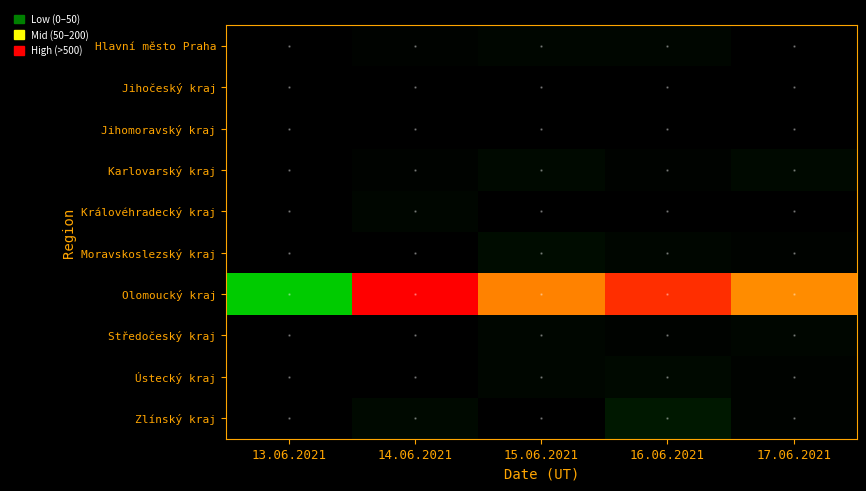

List the series in order of their peak value, lowest first.

Jihočeský kraj, Jihomoravský kraj, Královéhradecký kraj, Hlavní město Praha, Středočeský kraj, Karlovarský kraj, Ústecký kraj, Moravskoslezský kraj, Zlínský kraj, Olomoucký kraj